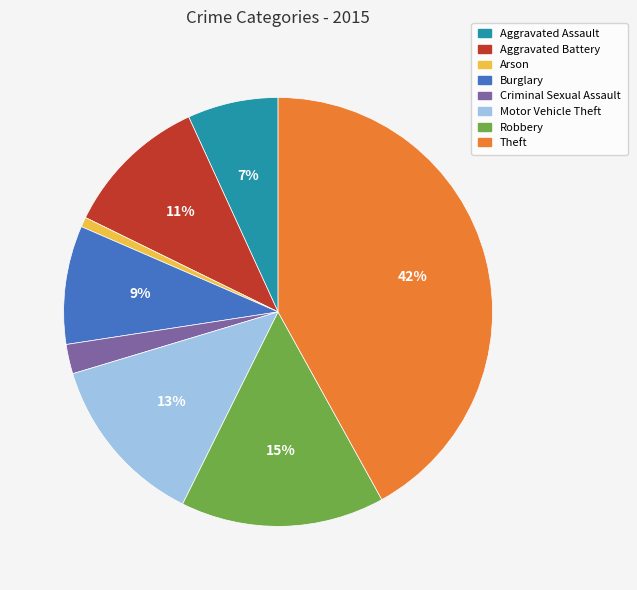

The Arson slice represents 6% of the pie. True or false?

False